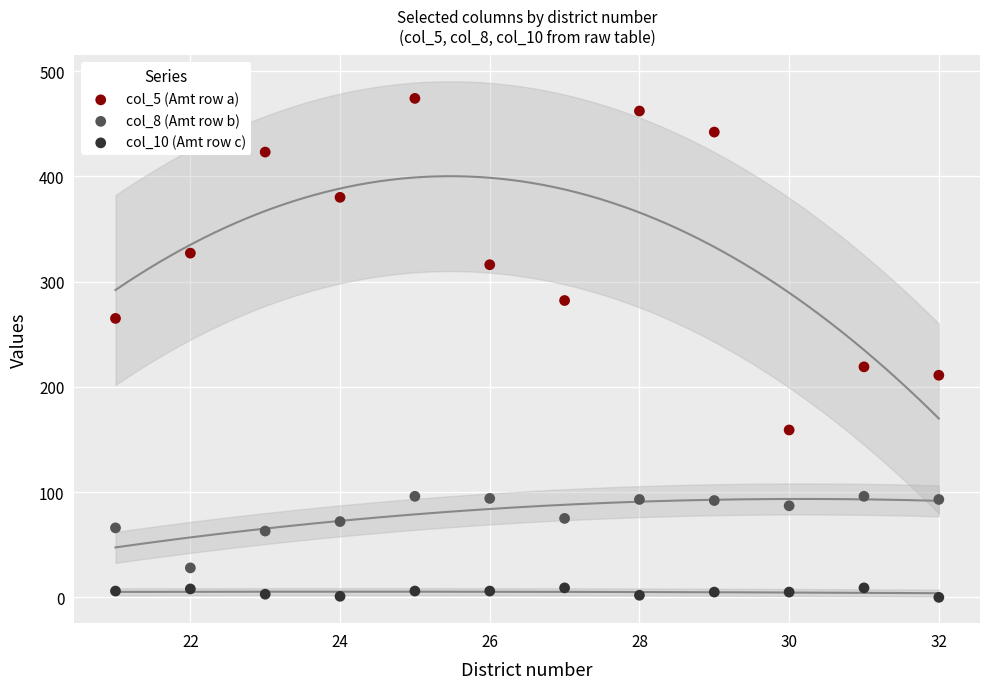

Which series reaches the maximum Y coordinate?

col_5 (Amt row a)